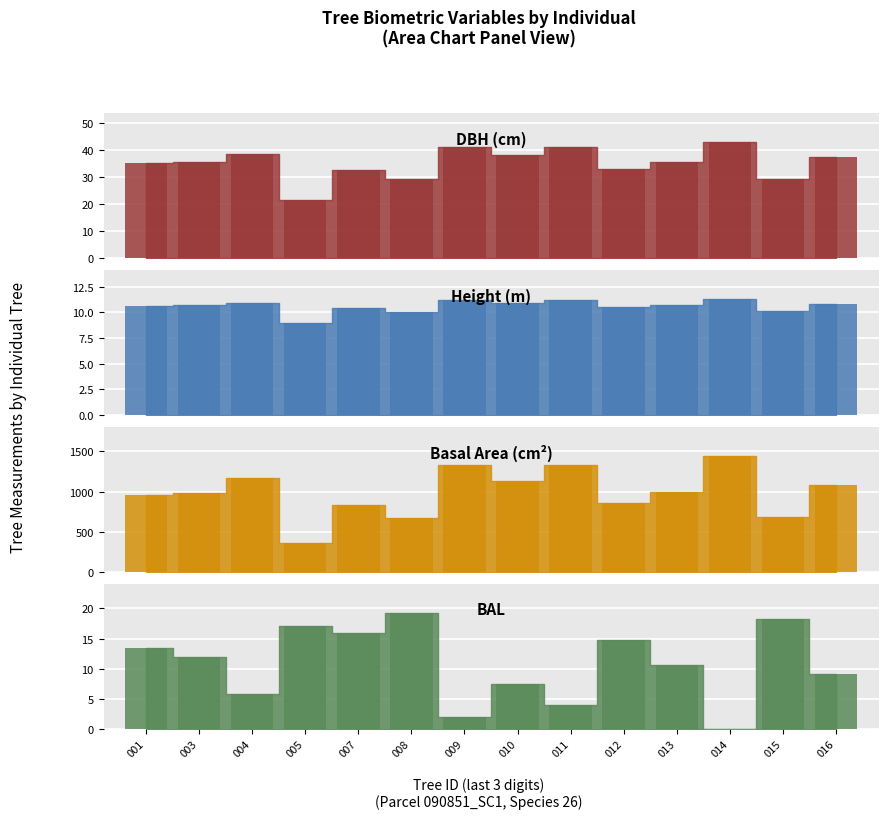

Which series has the widest spread of values?

Basal Area (cm²)